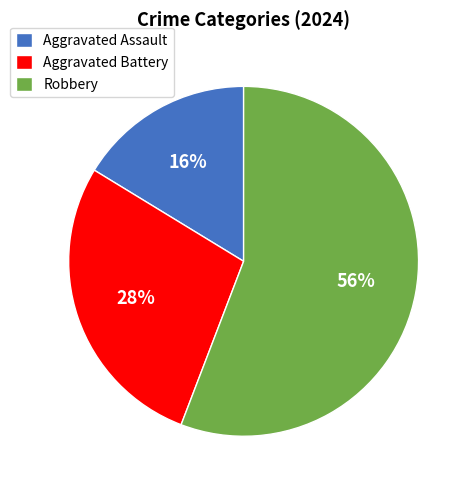

Which has a higher value, Aggravated Assault or Aggravated Battery?

Aggravated Battery